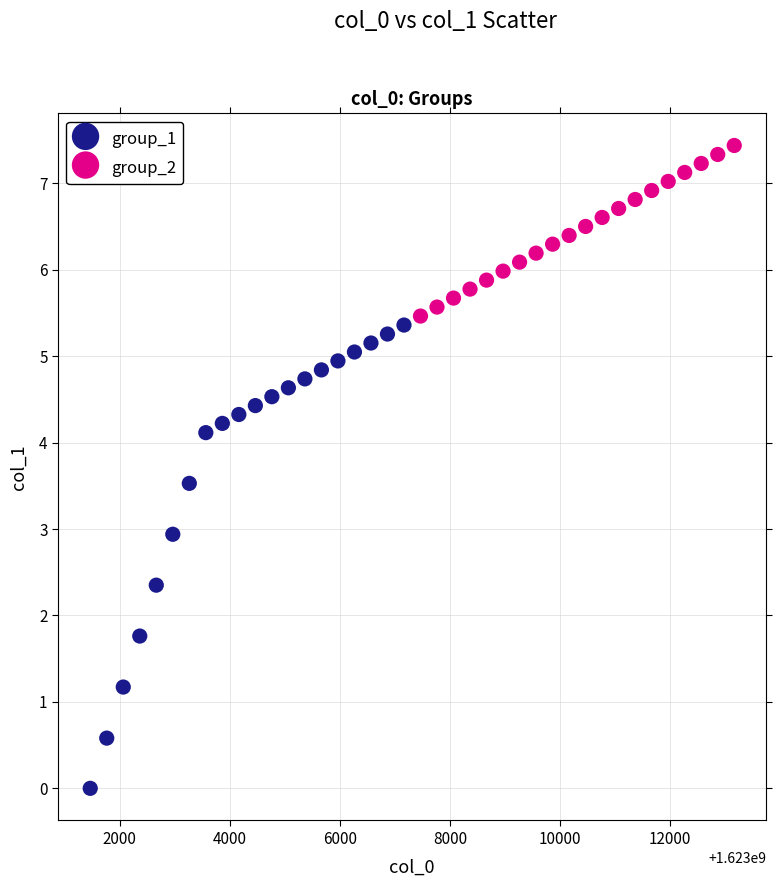

Which series has the widest spread of Y values?

group_1